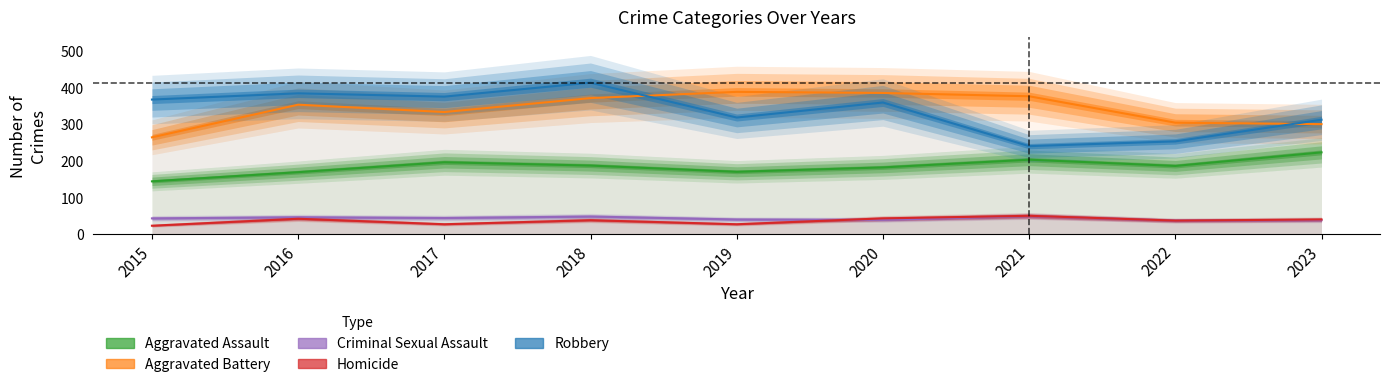

Read the Robbery value at 2015.

367